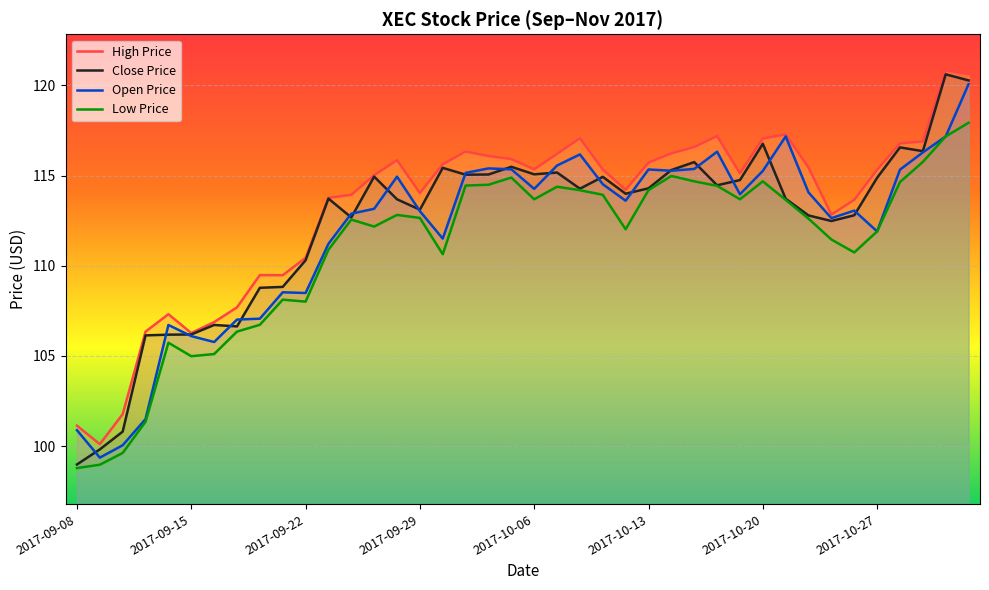

True or false: Close Price and High Price cross at least once.

False